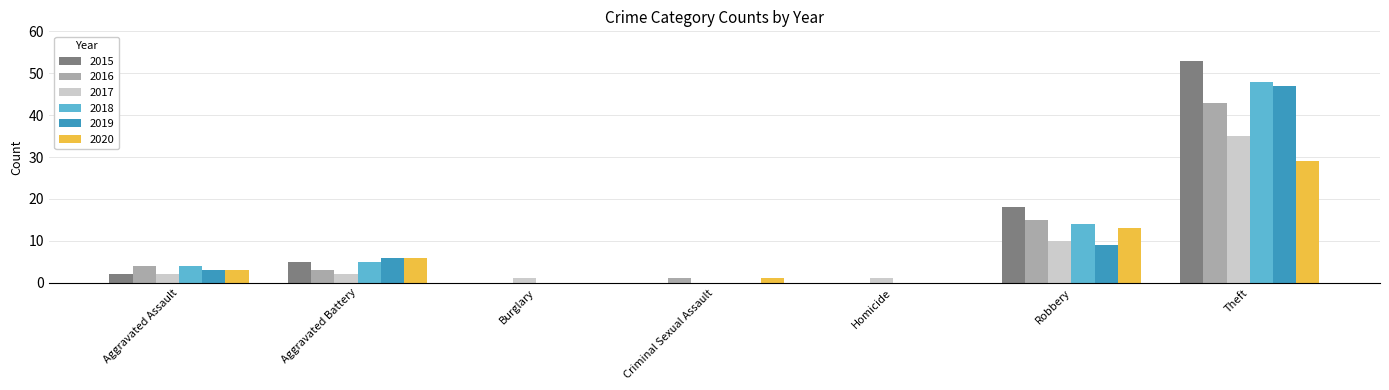

Which series has the widest spread of values?

2015